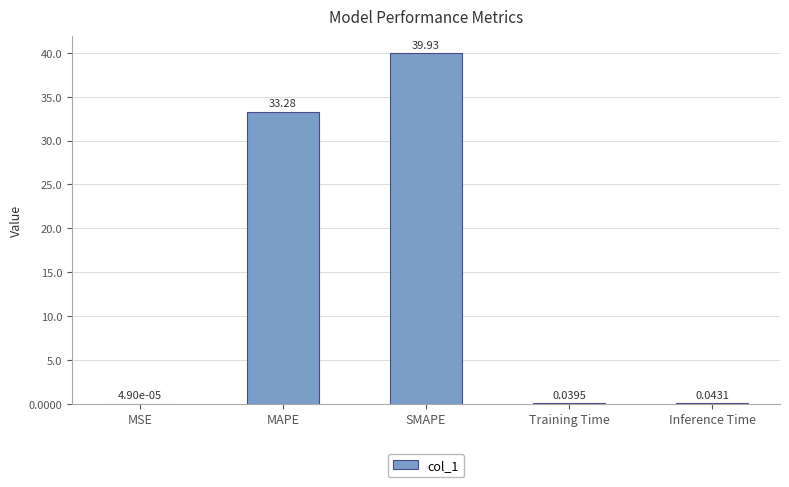

Count the number of data series in this chart.

1